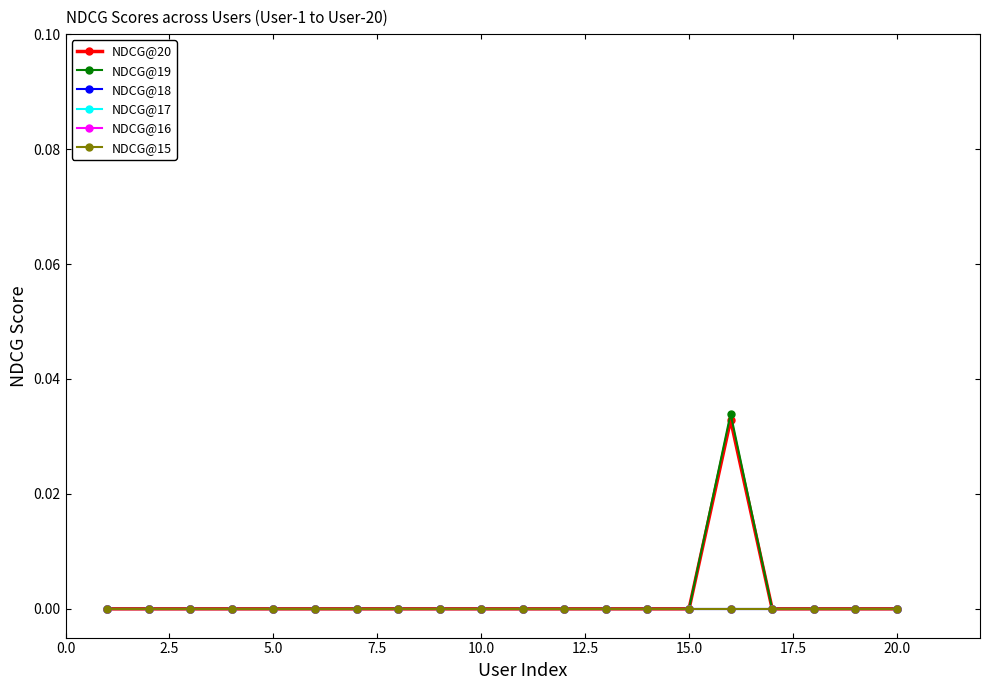

How many interior local peaks does the NDCG@19 series have?

1